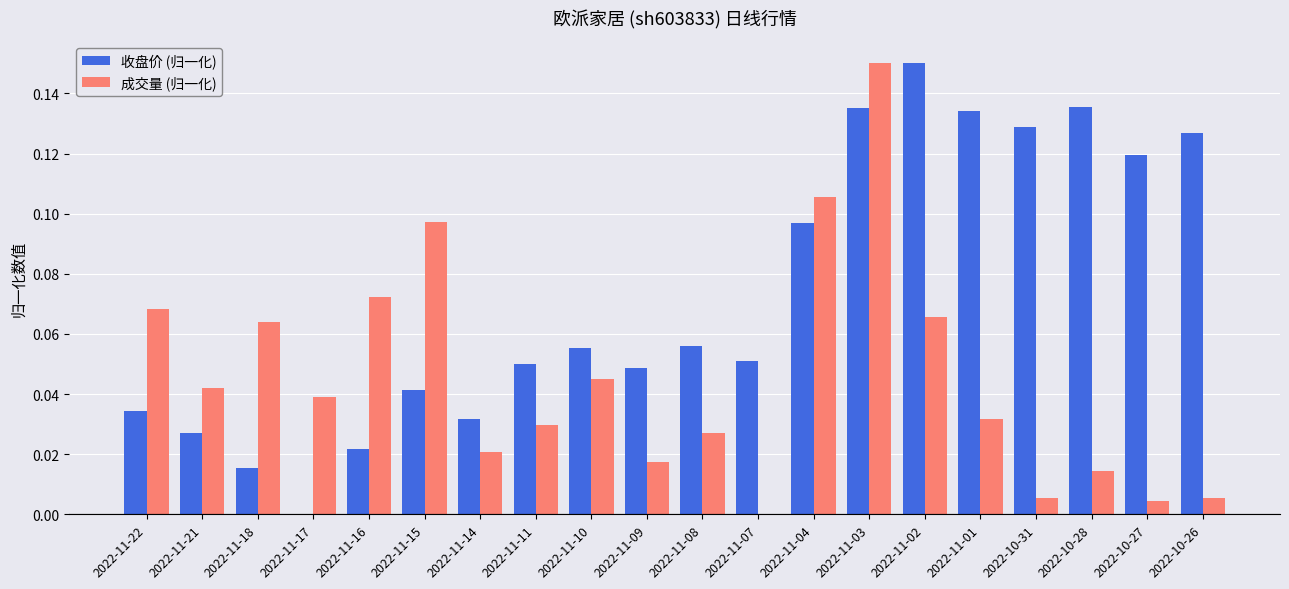

Which series has the largest total across all categories?

收盘价 (归一化)